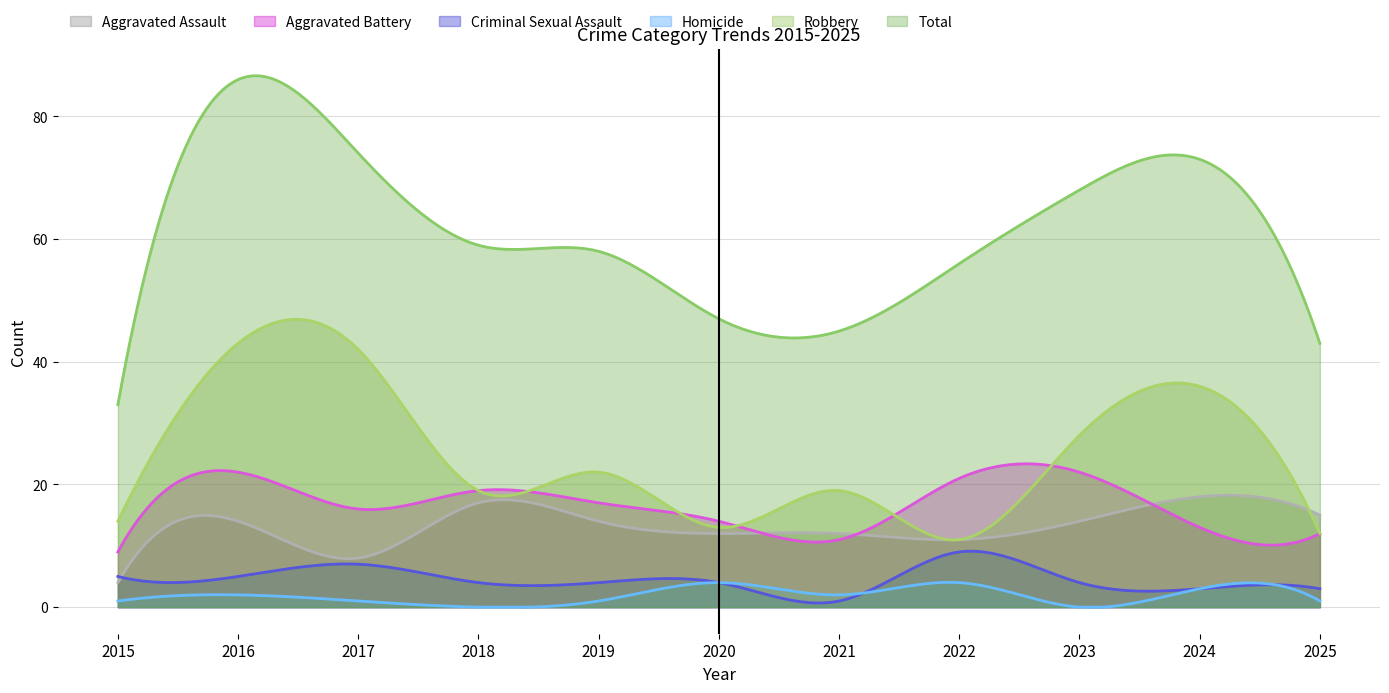

What is the highest value of the Robbery series?

46.9